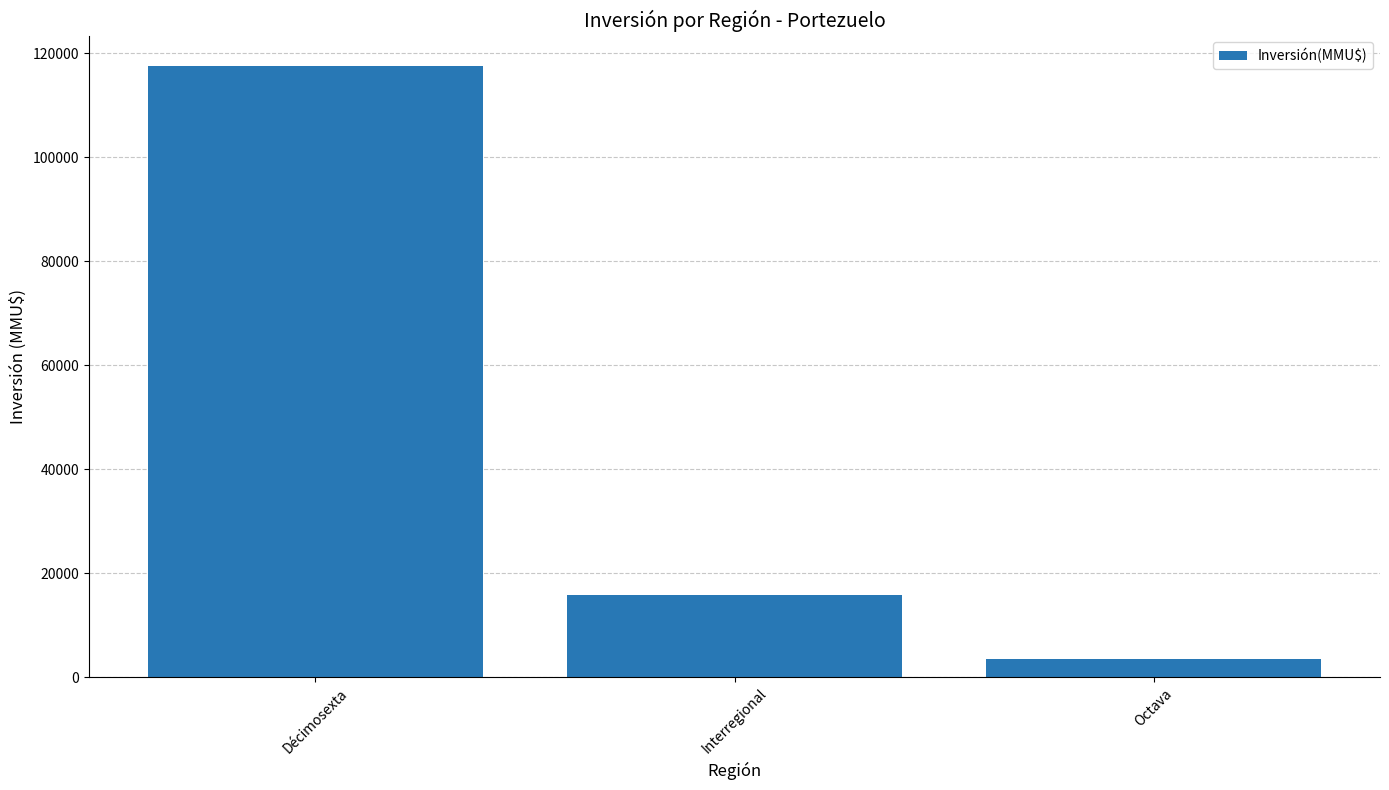

Count the values in the range 3500 to 117497.

3